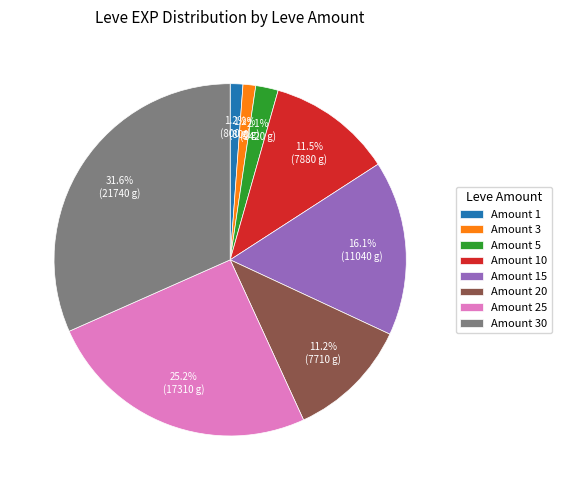

What portion of the pie excludes Amount 10?

88.5%